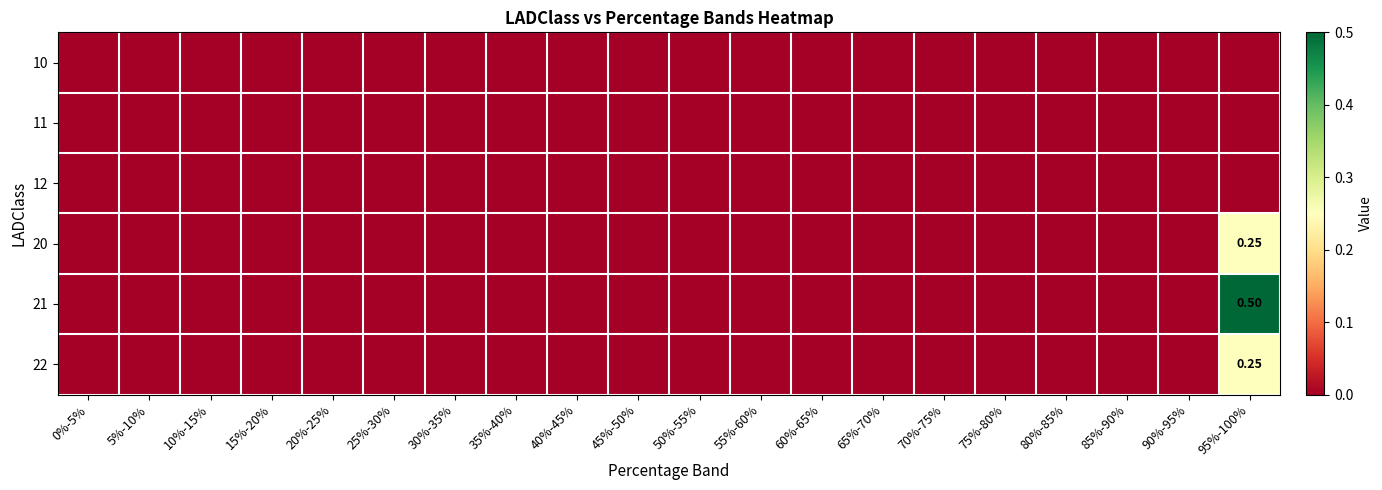

Which category has the lowest value in the 11 series?

0%-5%